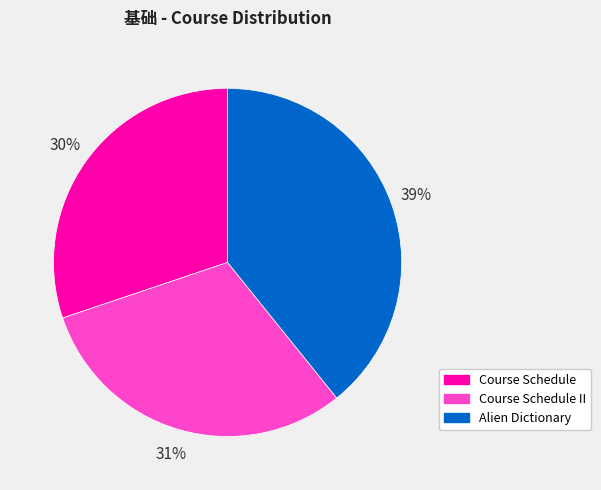

Between Course Schedule II and Alien Dictionary, which is larger?

Alien Dictionary